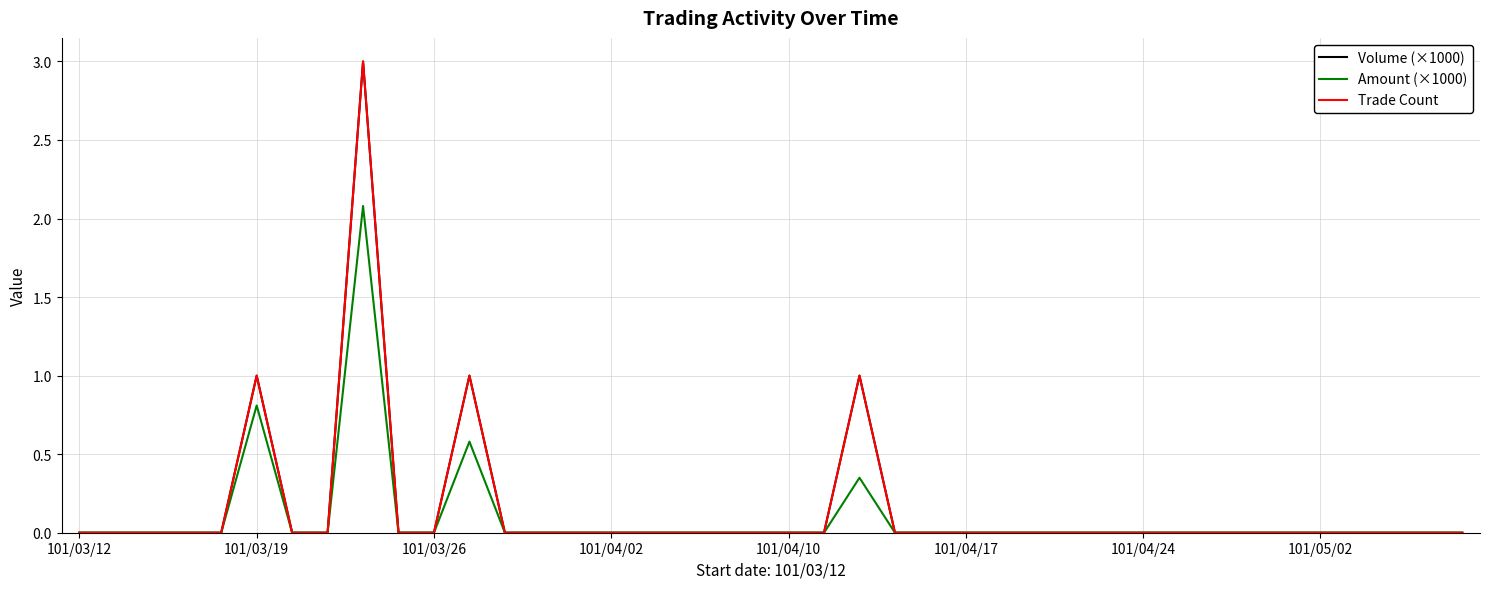

Does the chart display data point markers on the line(s)?

No